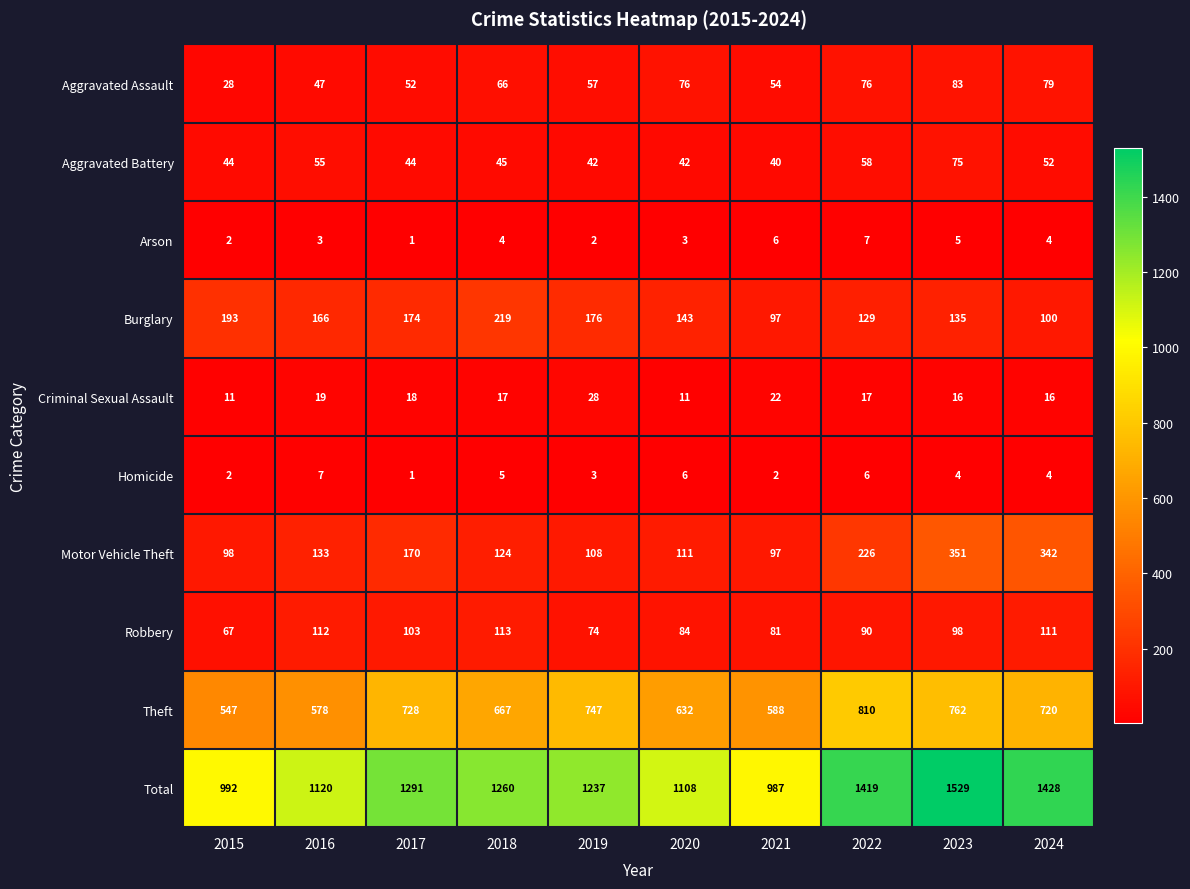

Where does the Aggravated Battery series first go above 45?

2016